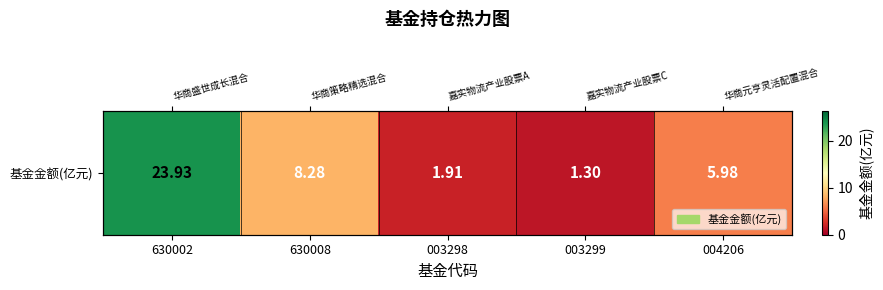

Reading right to left, what are all the values shown in this chart?

004206=6.0	003299=1.3	003298=1.9	630008=8.3	630002=23.9